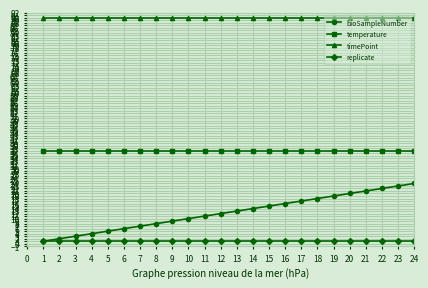

Reading right to left, extract all data points from this chart.

bioSampleNumber: 24	23	22	21	20	19	18	17	16	15	14	13	12	11	10	9	8	7	6	5	4	3	2	1
temperature: 37	37	37	37	37	37	37	37	37	37	37	37	37	37	37	37	37	37	37	37	37	37	37	37
timePoint: 90	90	90	90	90	90	90	90	90	90	90	90	90	90	90	90	90	90	90	90	90	90	90	90
replicate: 1	1	1	1	1	1	1	1	1	1	1	1	1	1	1	1	1	1	1	1	1	1	1	1